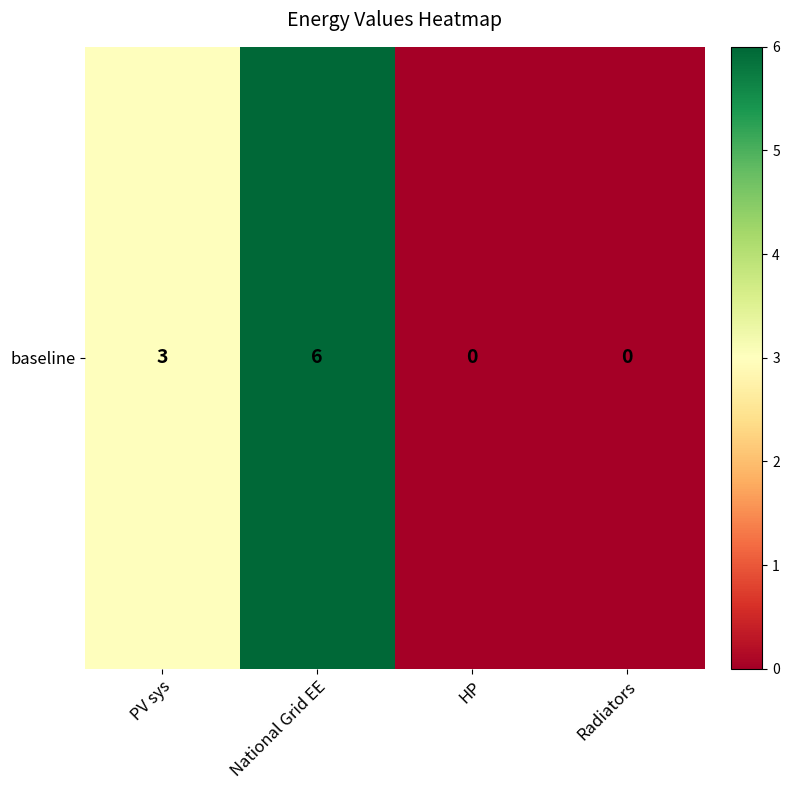

Where is the data nearest to the value 3?

PV sys